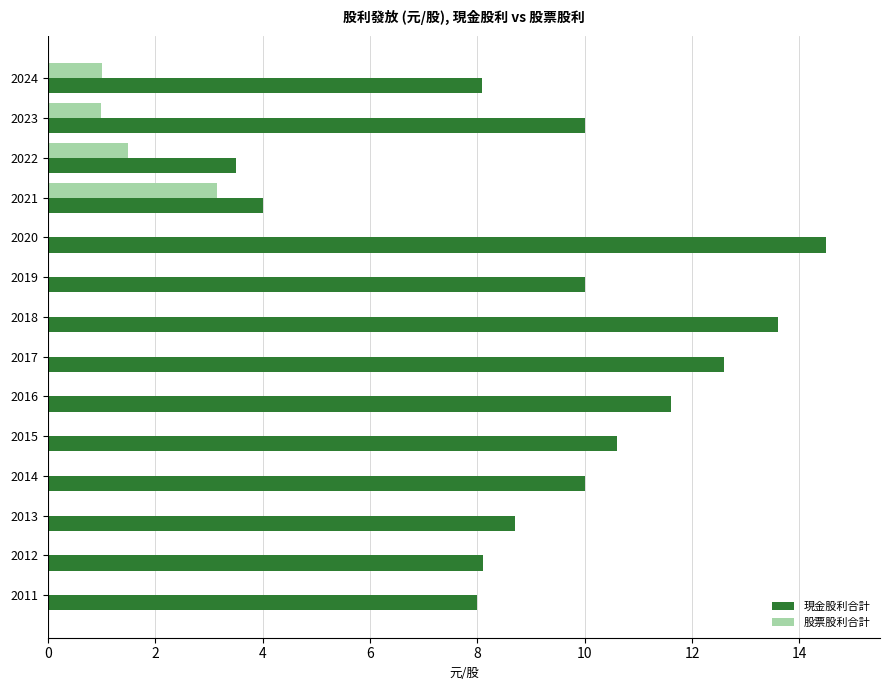

Which series has the largest range (max minus min)?

現金股利合計